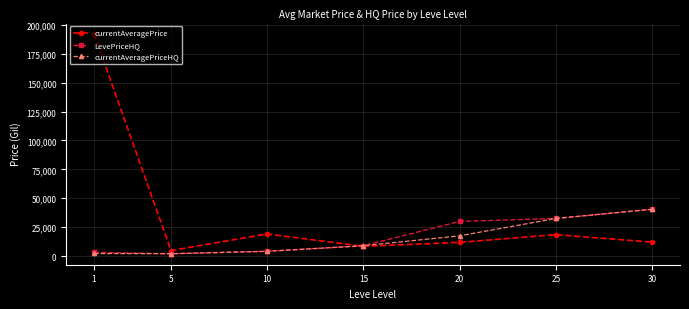

True or false: LevePriceHQ has more than 1 points higher than both neighbors.

False